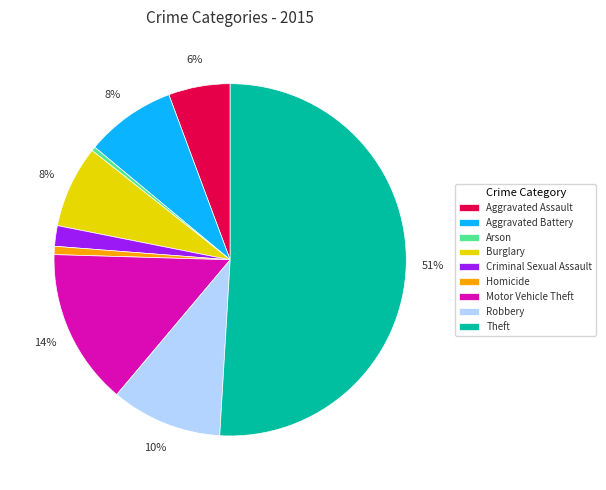

To the nearest percent, what percentage of the pie is Robbery?

10%